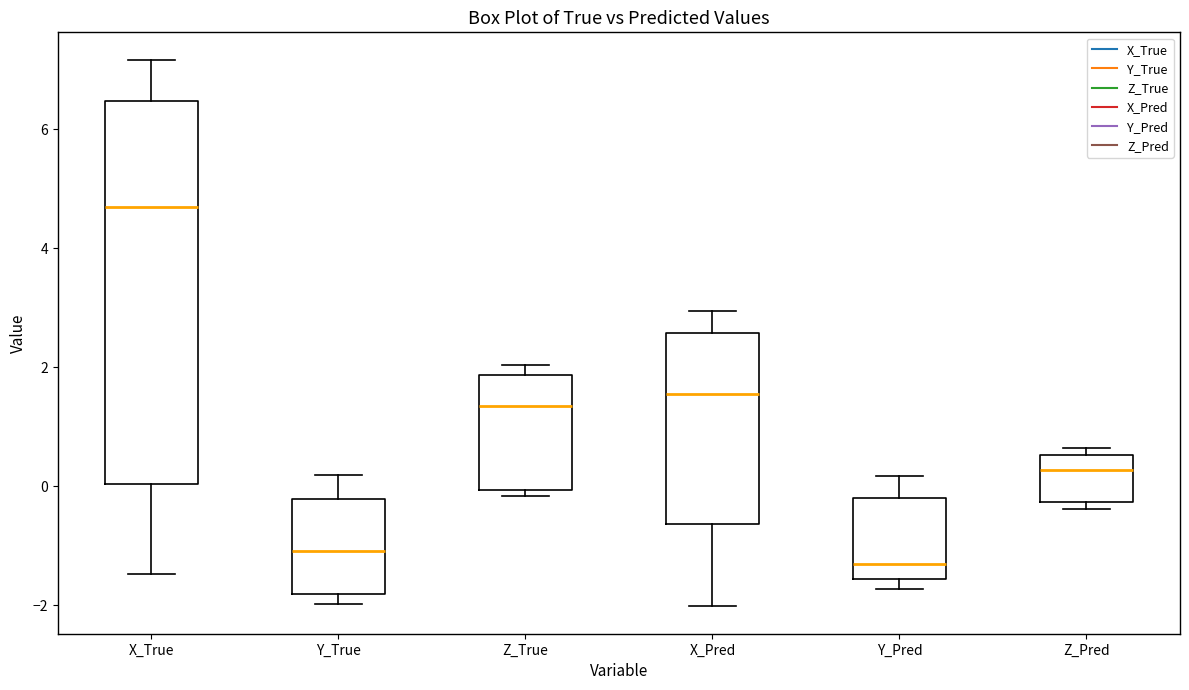

Reading left to right, read every box against the y-axis: the position of its median line, the range the box covers, and the ends of its whiskers. The values are not printed on the chart, so give them approximately, as read against the axis.

X_True: median 4.8, box 0.0 to 6.4, whiskers -1.4 to 7.2
Y_True: median -1.0, box -1.8 to -0.2, whiskers -2.0 to 0.2
Z_True: median 1.4, box 0.0 to 1.8, whiskers -0.2 to 2.0
X_Pred: median 1.6, box -0.6 to 2.6, whiskers -2.0 to 3.0
Y_Pred: median -1.4, box -1.6 to -0.2, whiskers -1.8 to 0.2
Z_Pred: median 0.2, box -0.2 to 0.6, whiskers -0.4 to 0.6 (just above the box's upper edge)